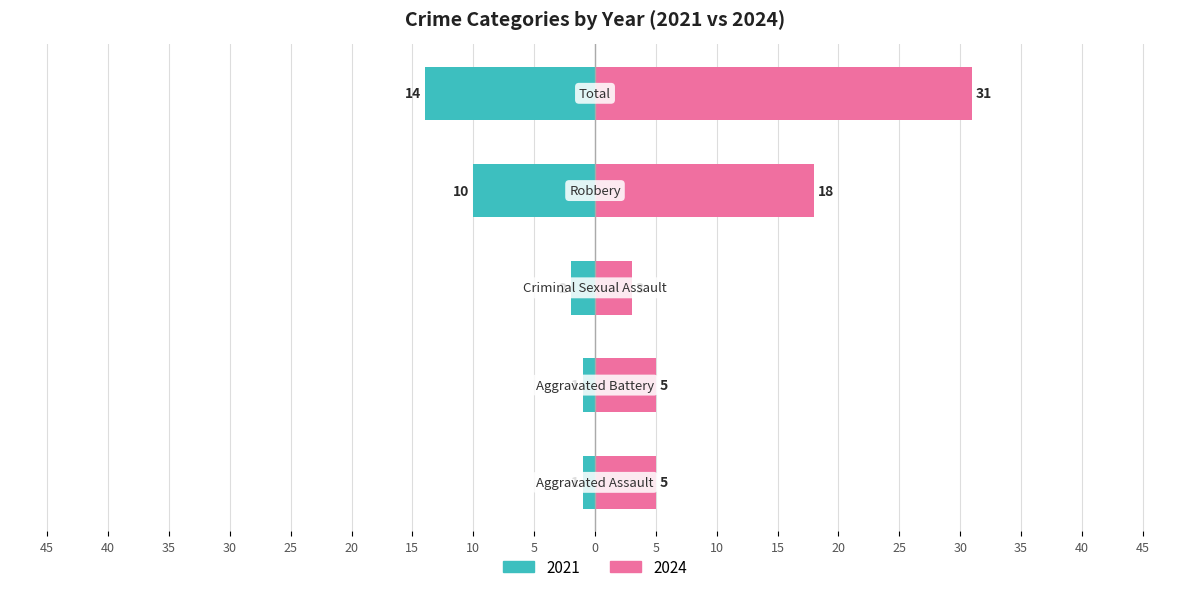

Rank the categories by 2024 value from highest to lowest.

Total, Robbery, Aggravated Assault, Aggravated Battery, Criminal Sexual Assault